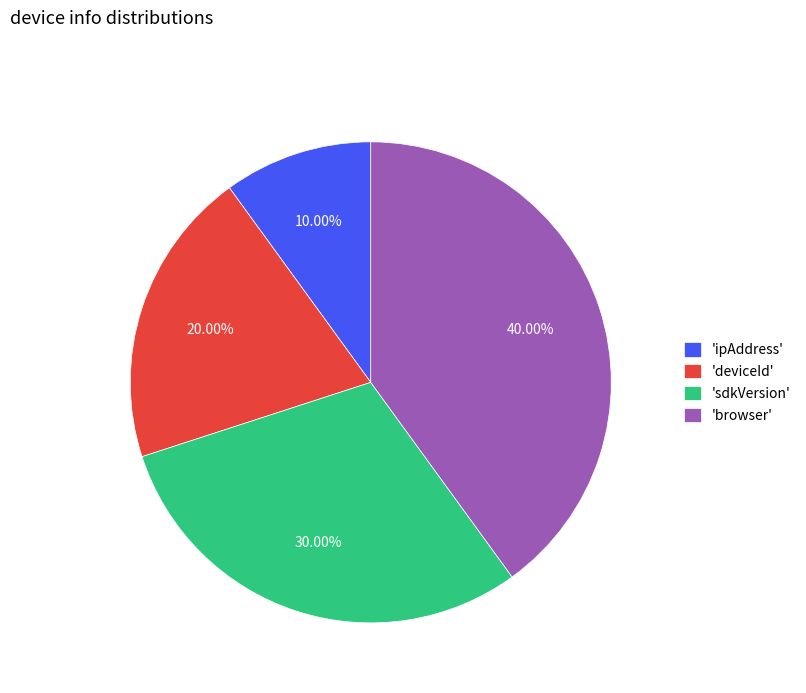

Do 'ipAddress' and 'deviceId' together represent more than half of the pie?

No